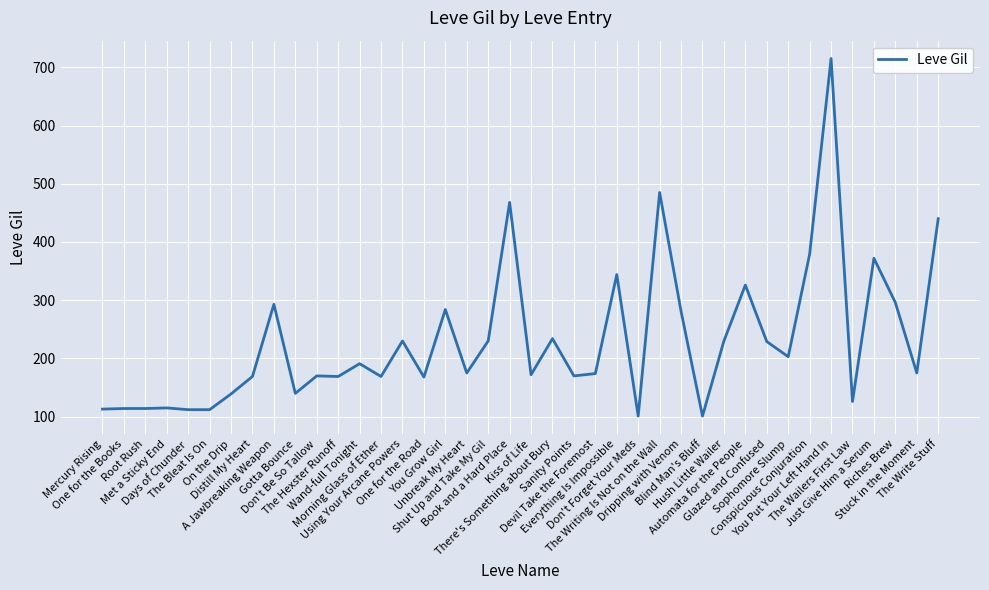

What position from the left is Hush Little Wailer?

30